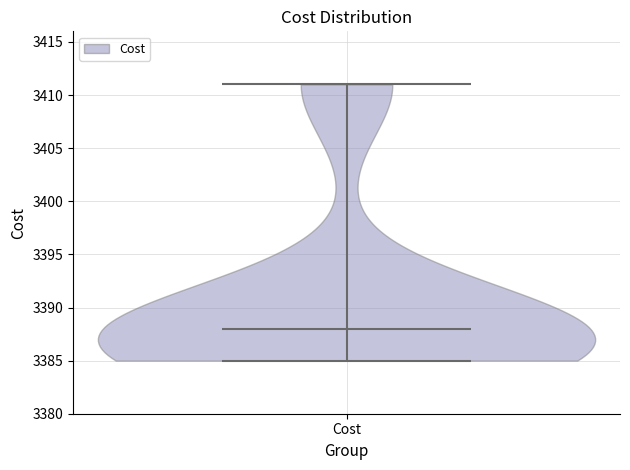

Read this violin plot against the y-axis: where its median line is, and the lowest and highest points the violin reaches. The values are not printed on the chart, so give them approximately, as read against the axis.

median line 3388, lowest point 3385, highest point 3411